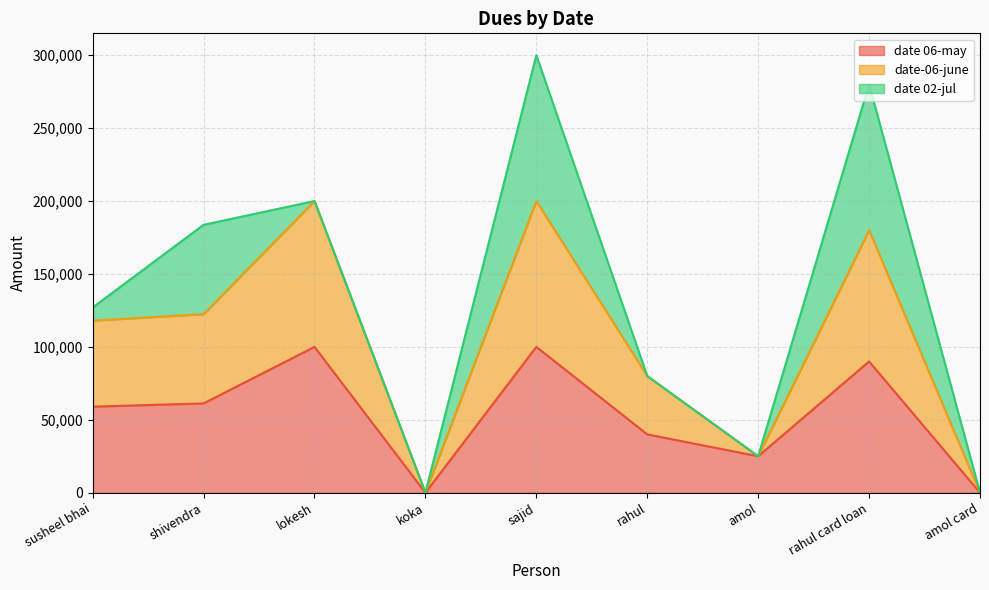

At which label does date 06-may first exceed 59000?

shivendra